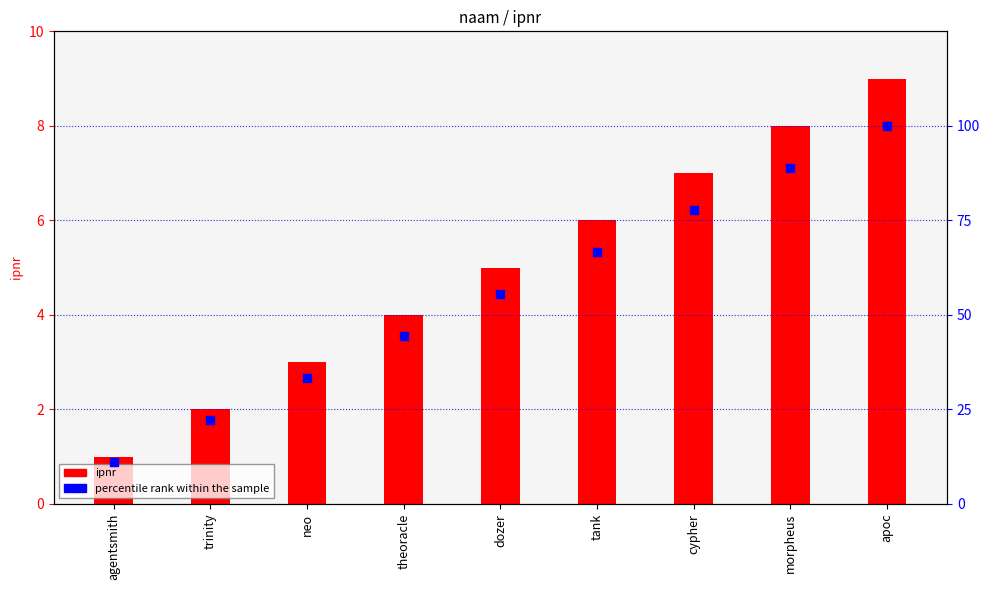

What is the total value across all series at trinity?

24.2